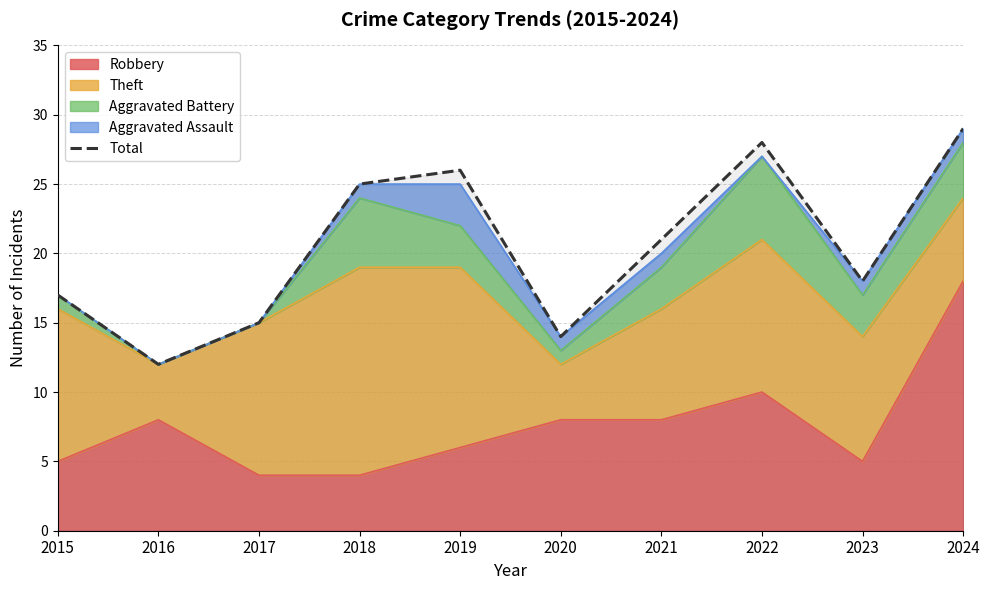

What is the difference between the second highest and second lowest values?

14